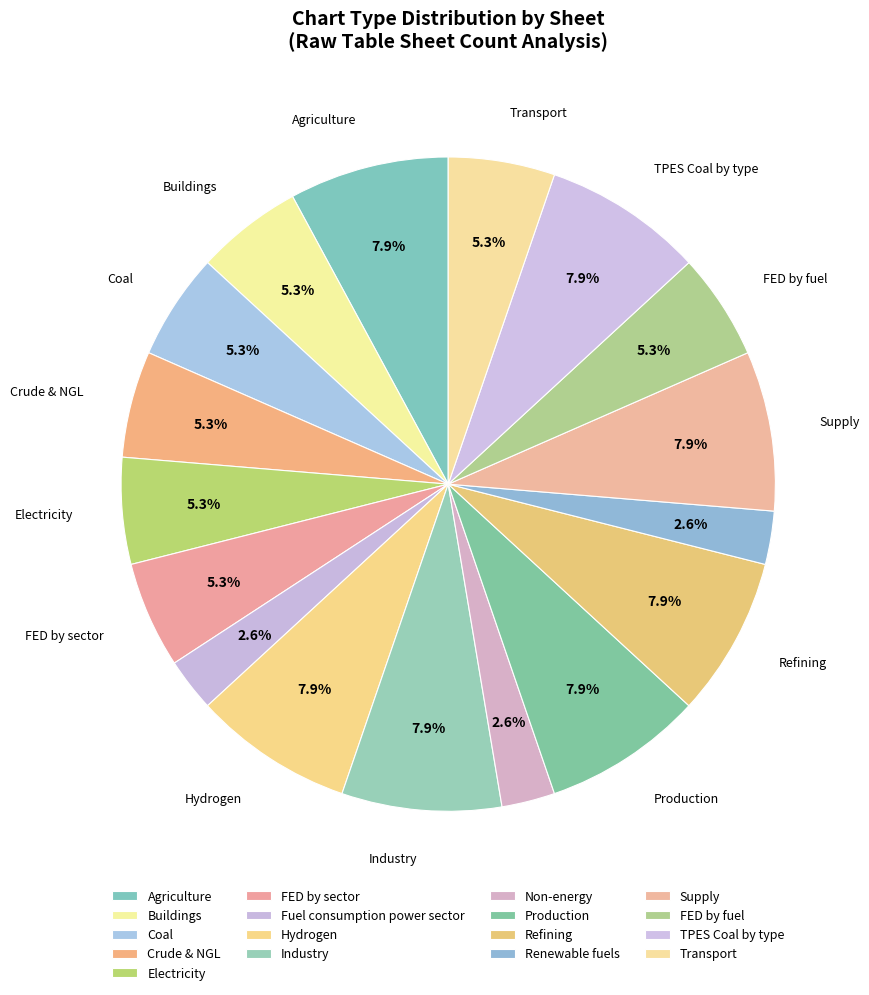

Count the number of slices in the pie.

17